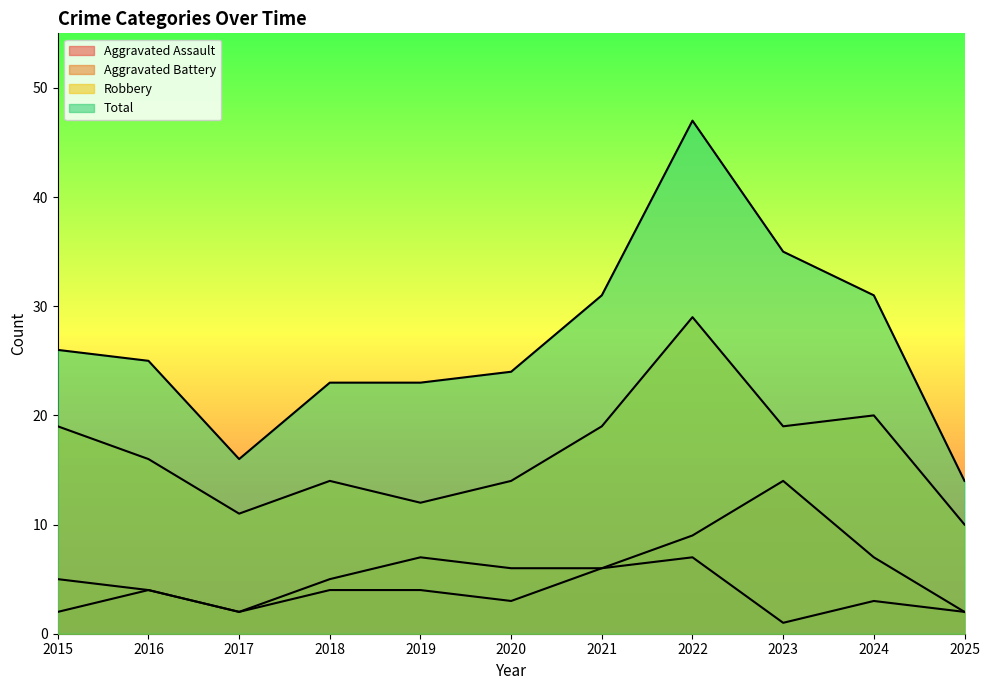

List the labels in order of Robbery value, smallest first.

2025, 2017, 2019, 2018, 2020, 2016, 2015, 2021, 2023, 2024, 2022